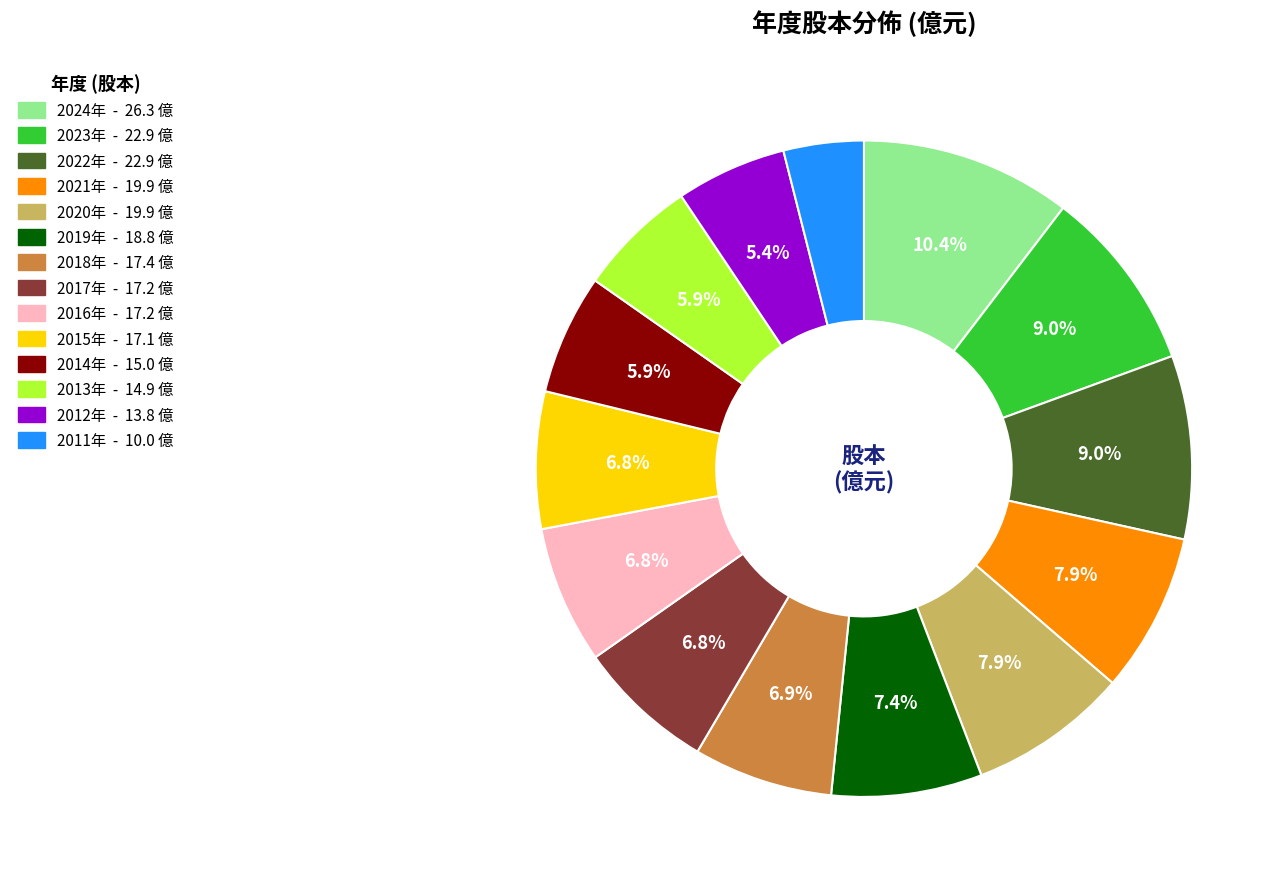

Is there a majority slice in this chart?

No